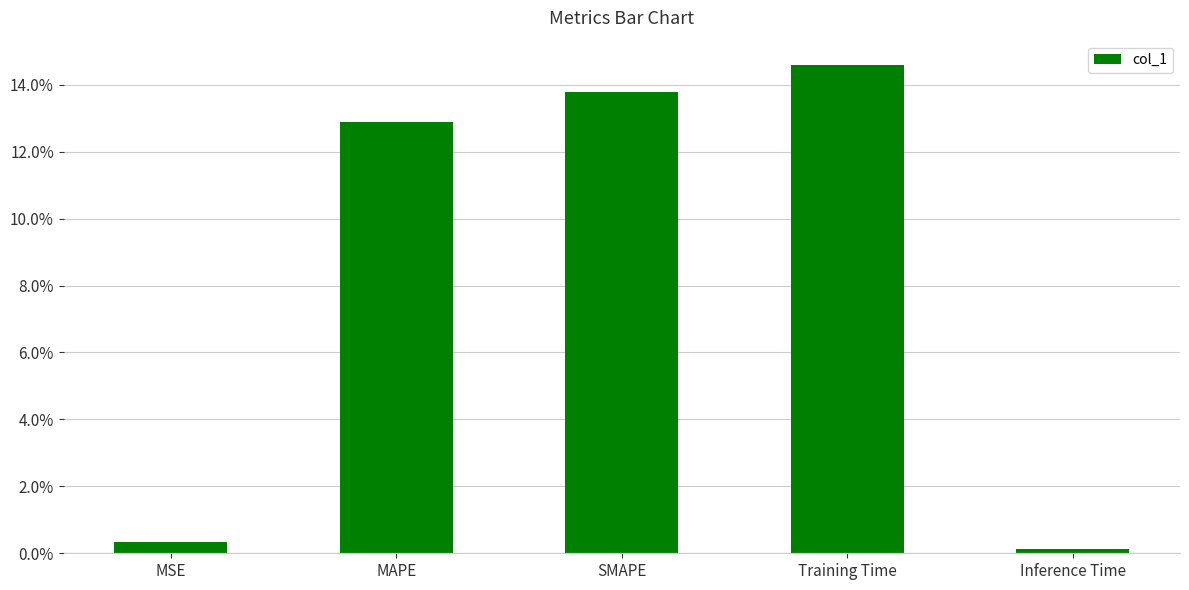

What is the sum of all values?

0.4